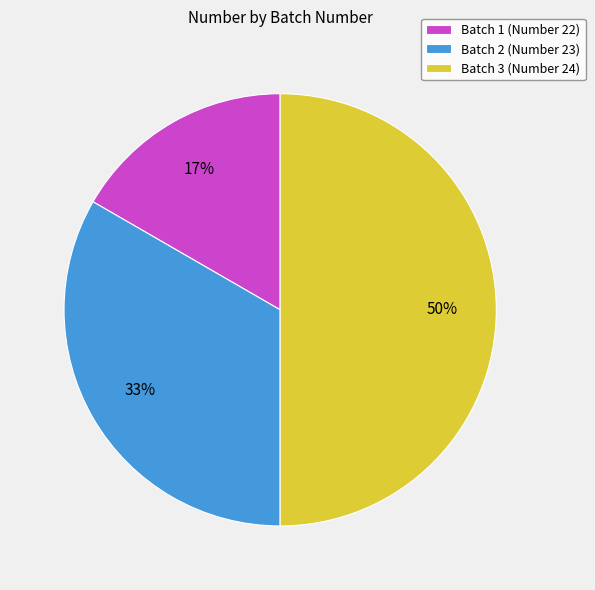

To the nearest percent, what is the difference between the Batch 2 (Number 23) and Batch 3 (Number 24) slice percentages?

17%